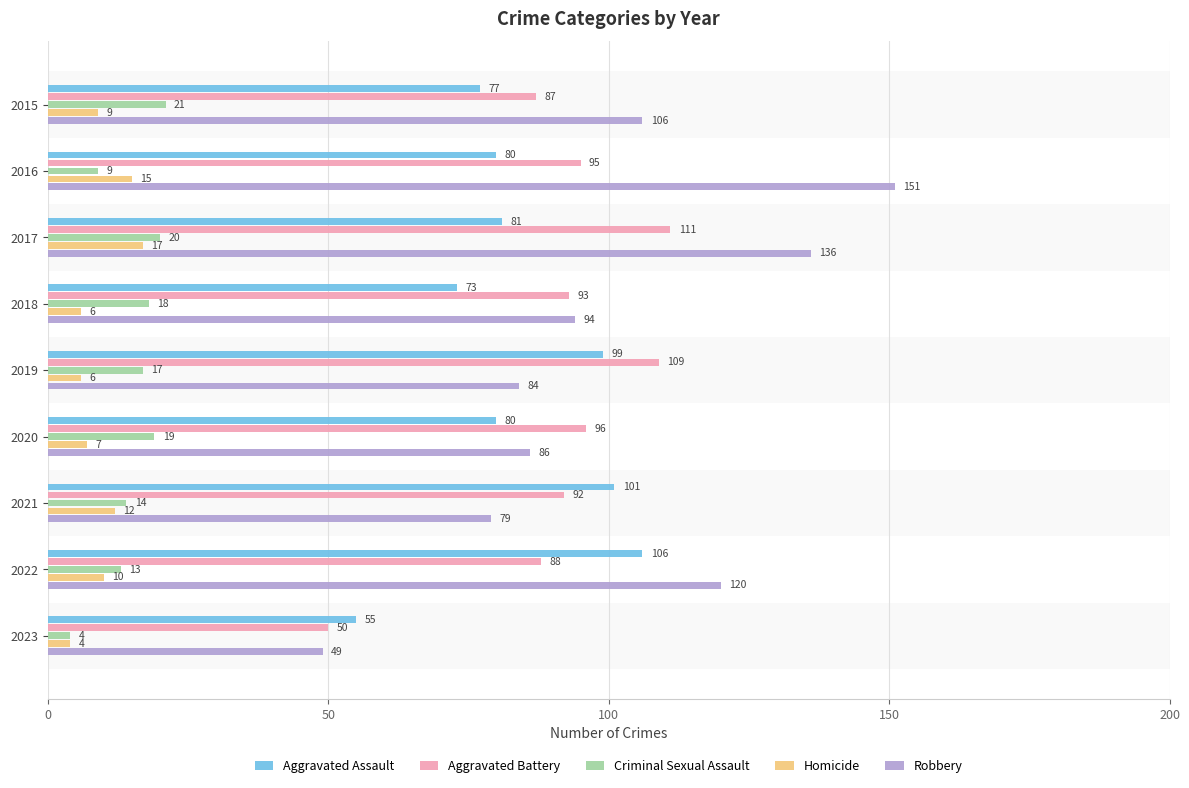

At which category is the sum across all series the highest?

2017